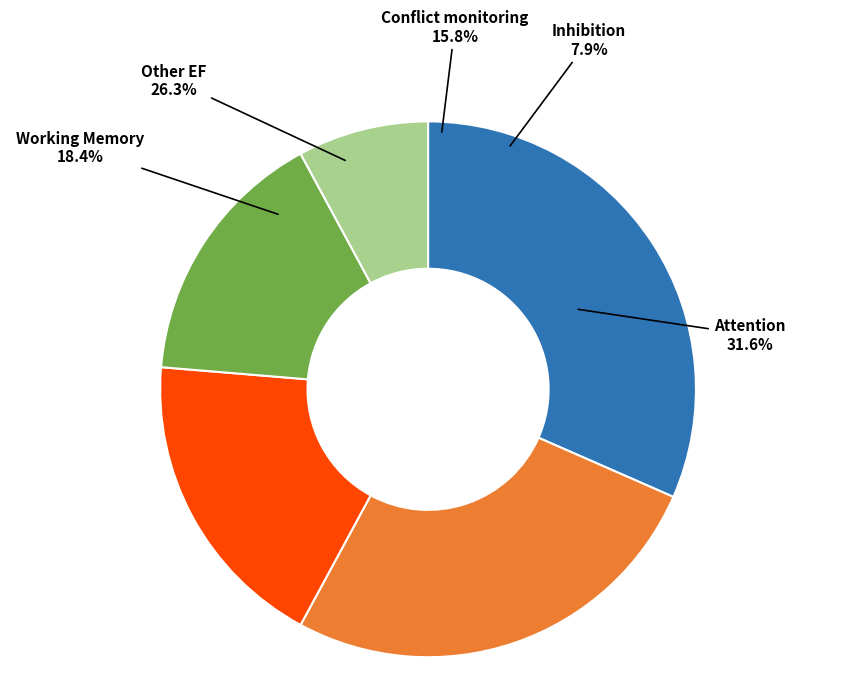

Count the number of slices in the pie.

5